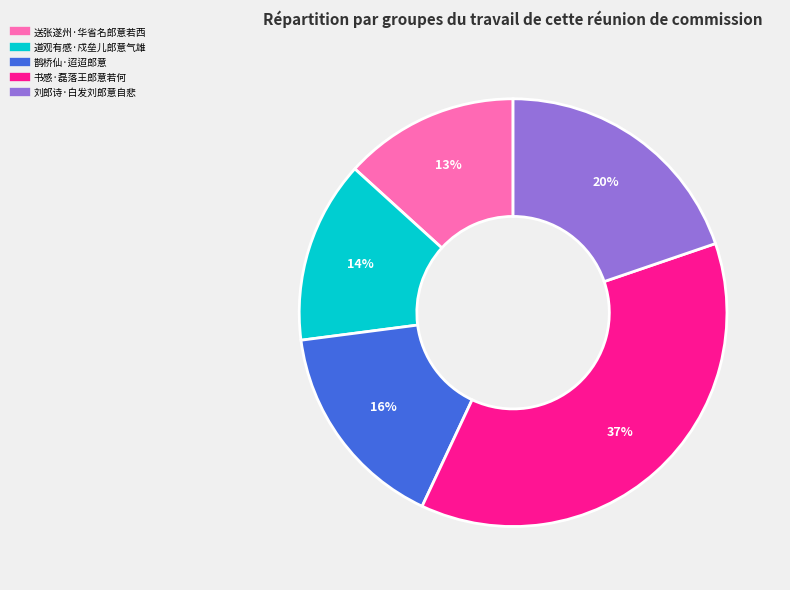

True or false: 书感·磊落王郎意若何 accounts for 48% of the total.

False